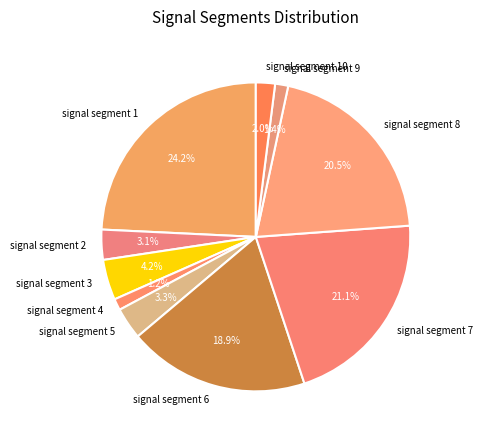

What is the largest slice in the pie chart?

signal segment 1